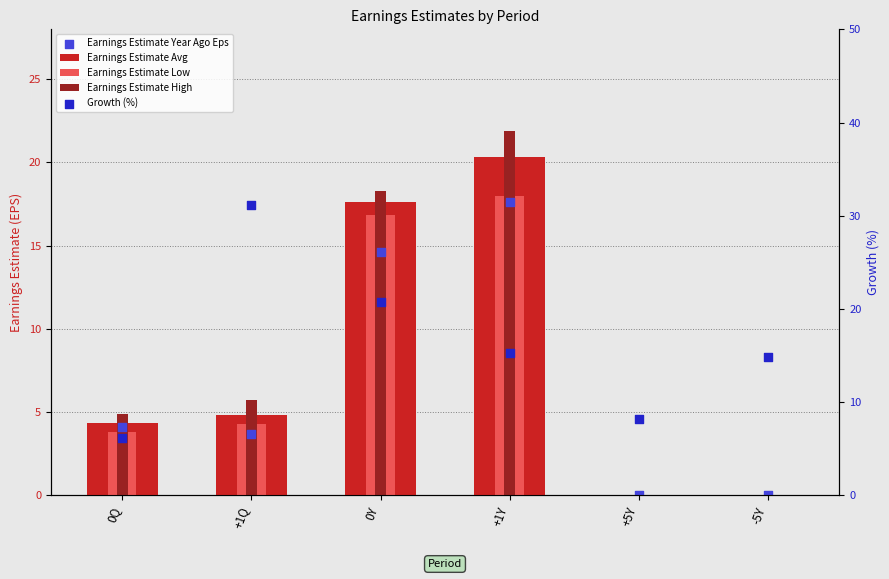

Which series has the largest total across all categories?

Growth (%)